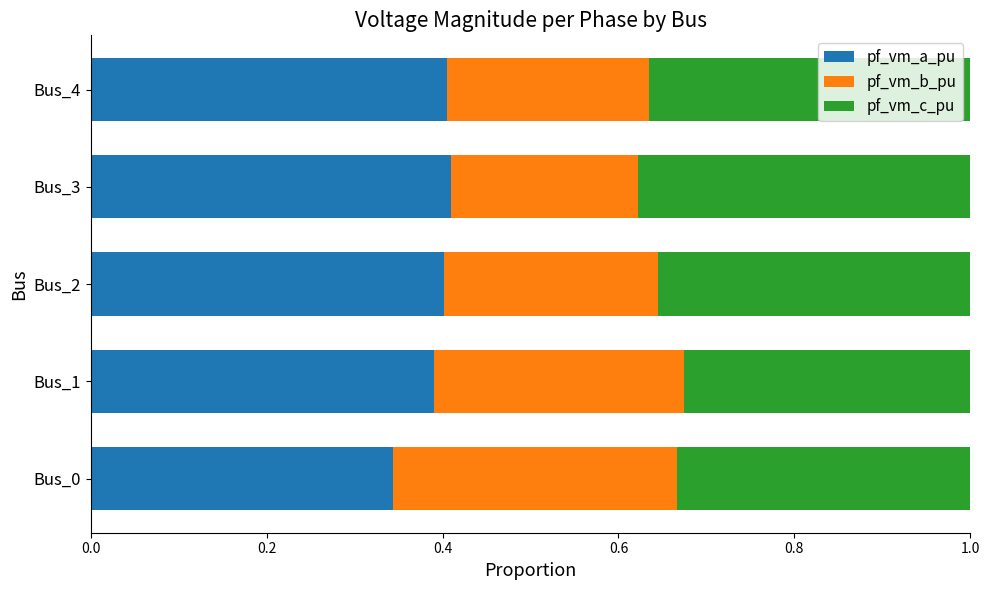

What is the total value across all series at Bus_0?

1.0